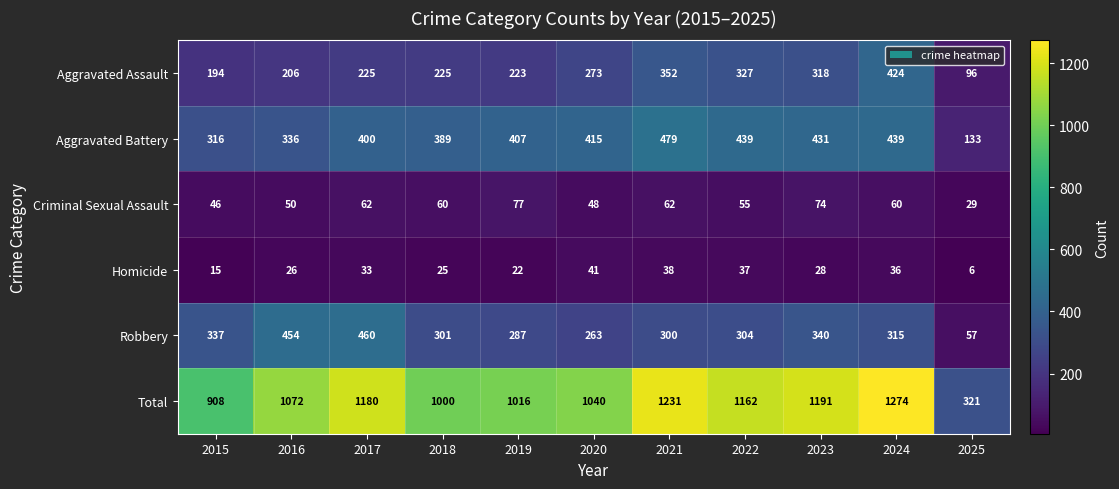

What is the spread (max minus min) of values at 2019?

994